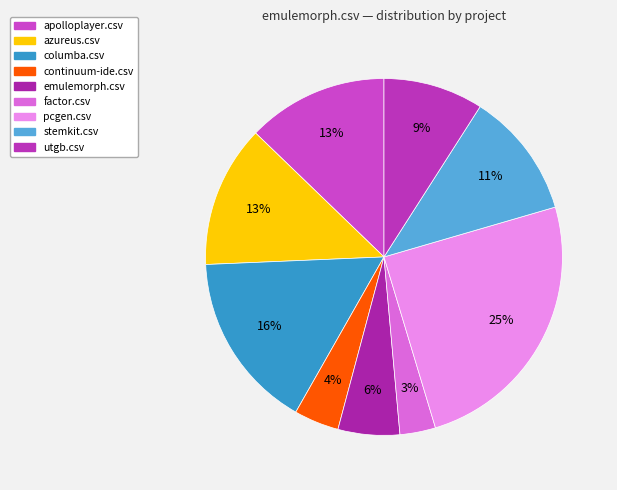

What percentage do stemkit.csv and utgb.csv together represent?

20.5%